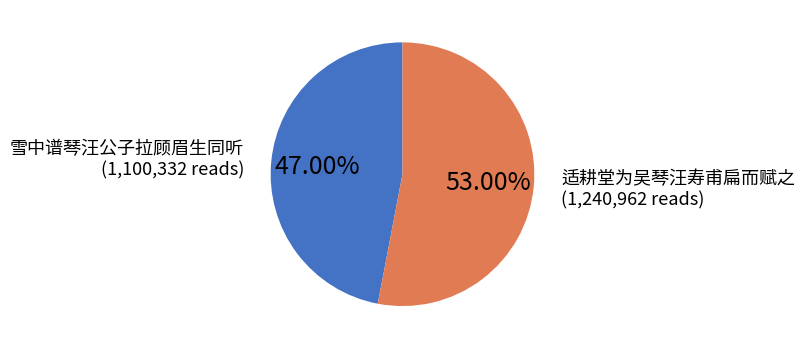

Count the number of slices in the pie.

2